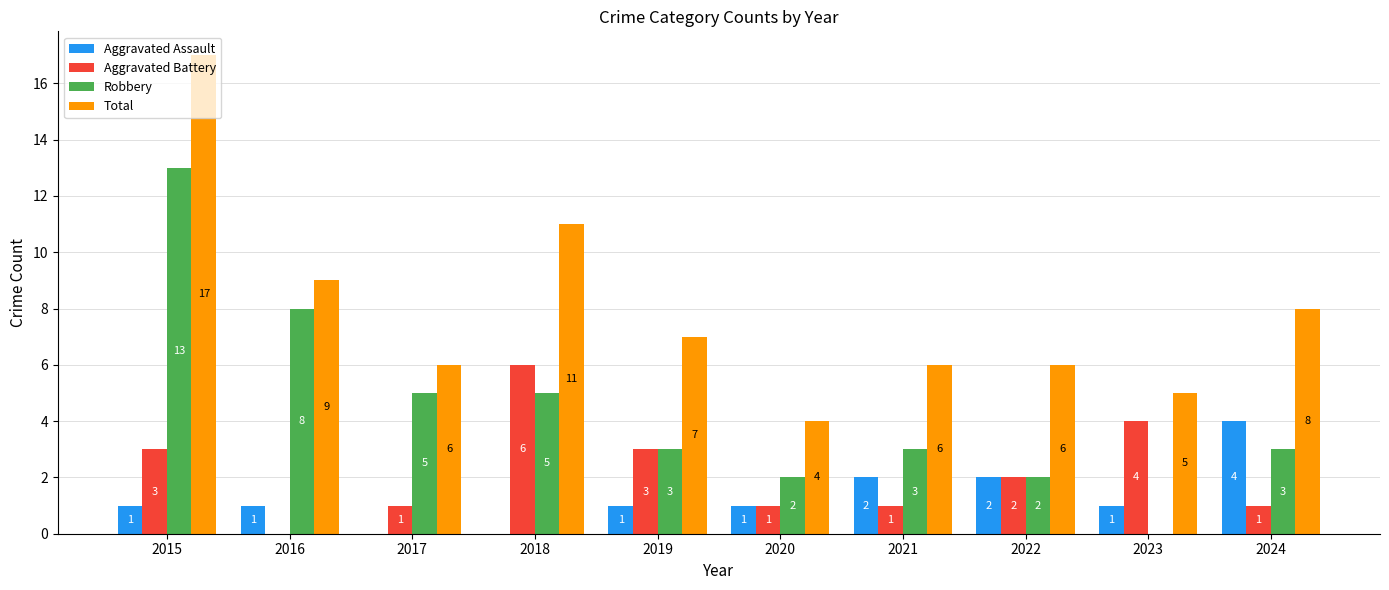

How many groups of bars are there?

10